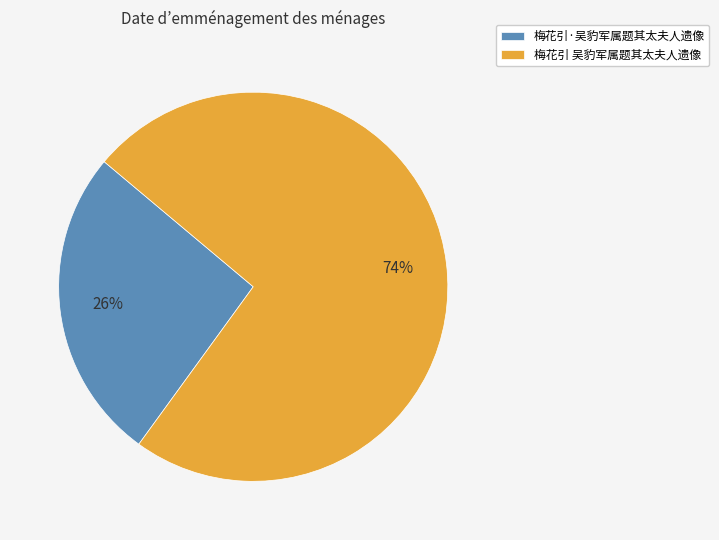

Is it true that 梅花引·吴豹军属题其太夫人遗像 is 36% of the pie?

False